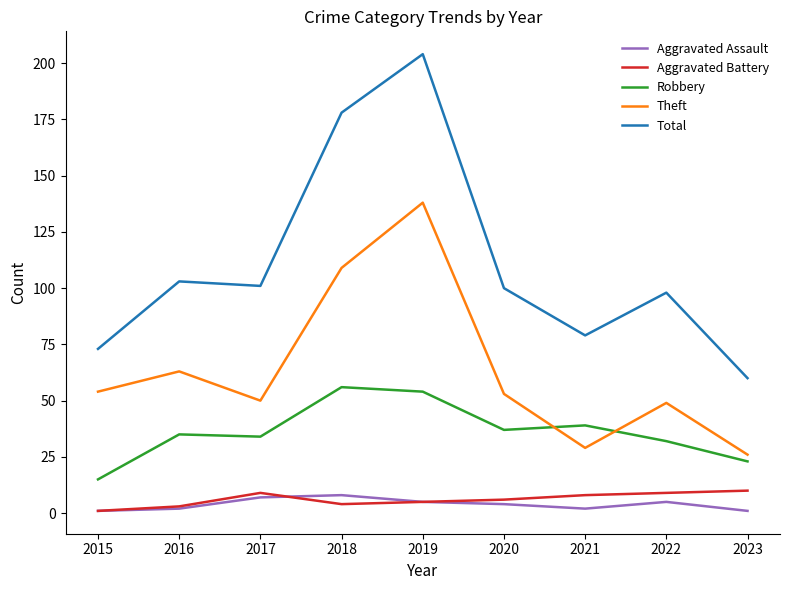

Which label corresponds to the largest value in the chart?

2019